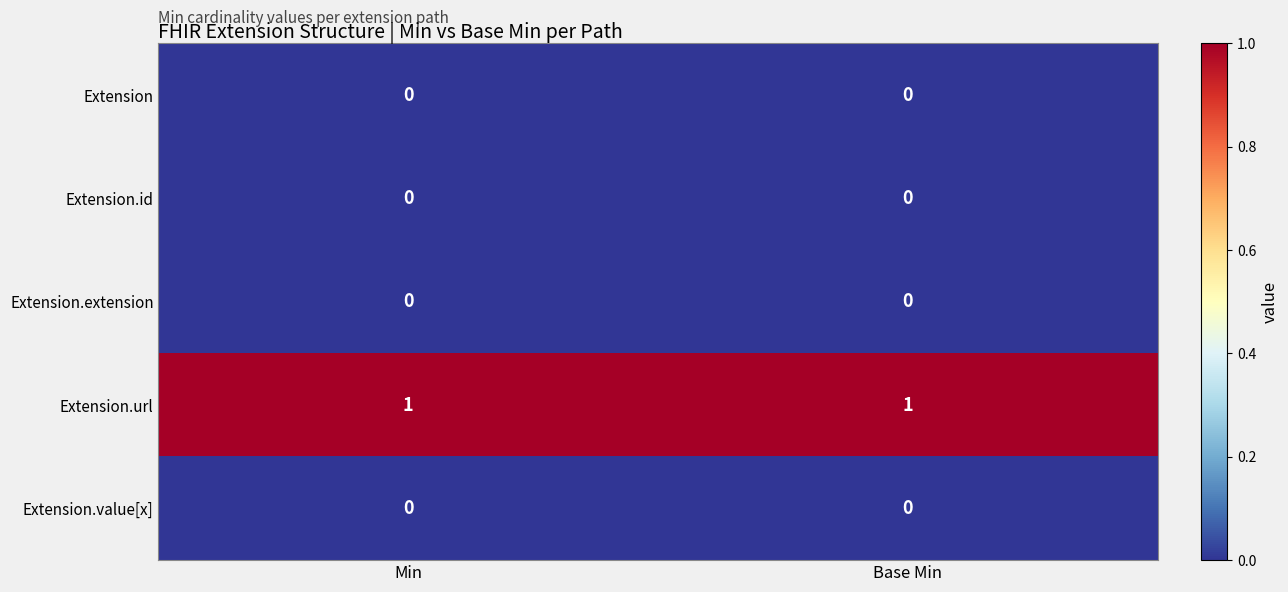

Which series has the largest total across all categories?

Extension.url